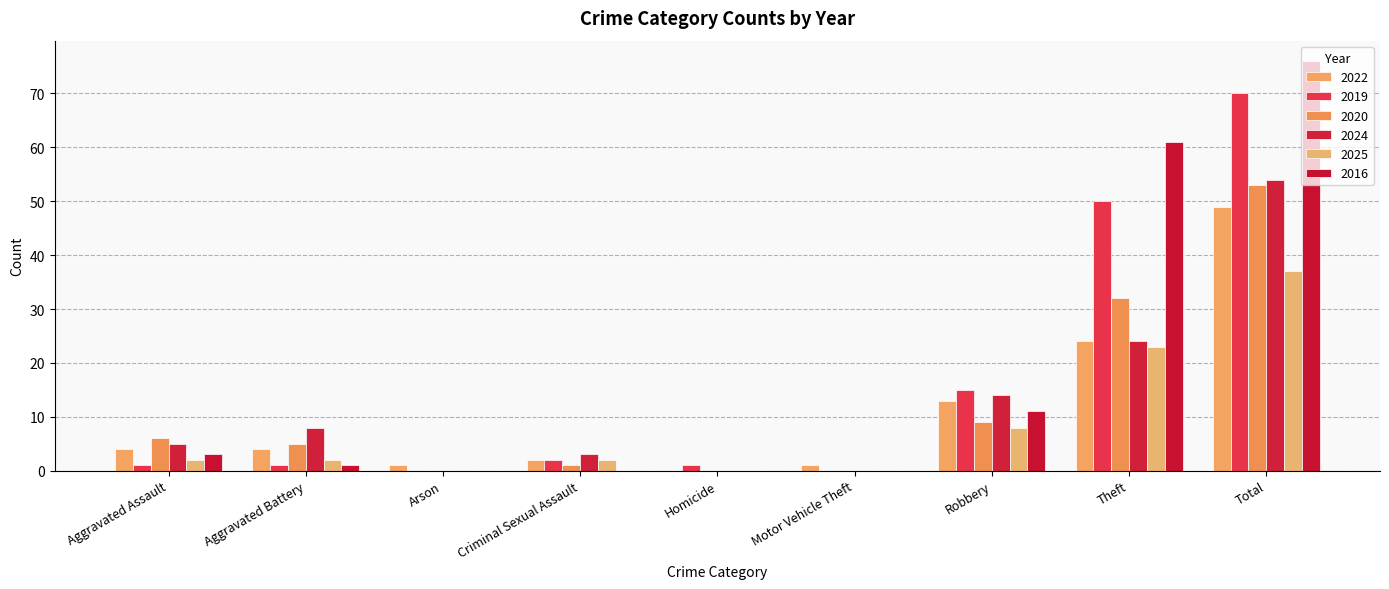

Are the bars grouped side by side (vs. stacked)?

Yes